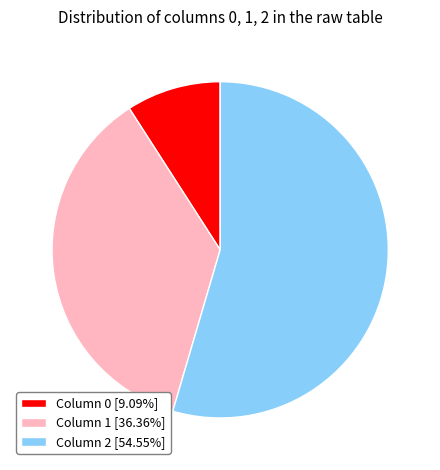

Is the sum of Column 2 [54.55%] and Column 0 [9.09%] greater than half?

Yes